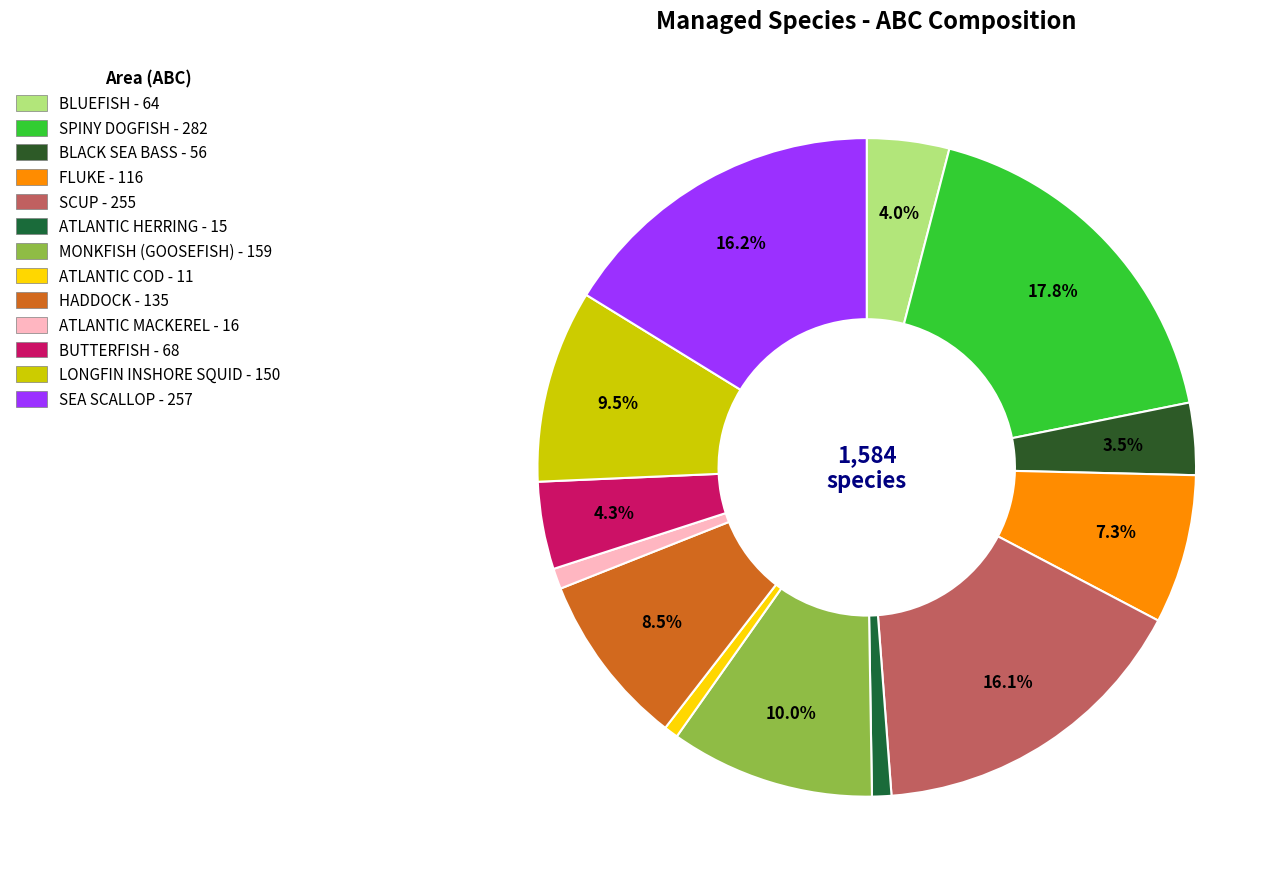

How many segments does this pie chart have?

13